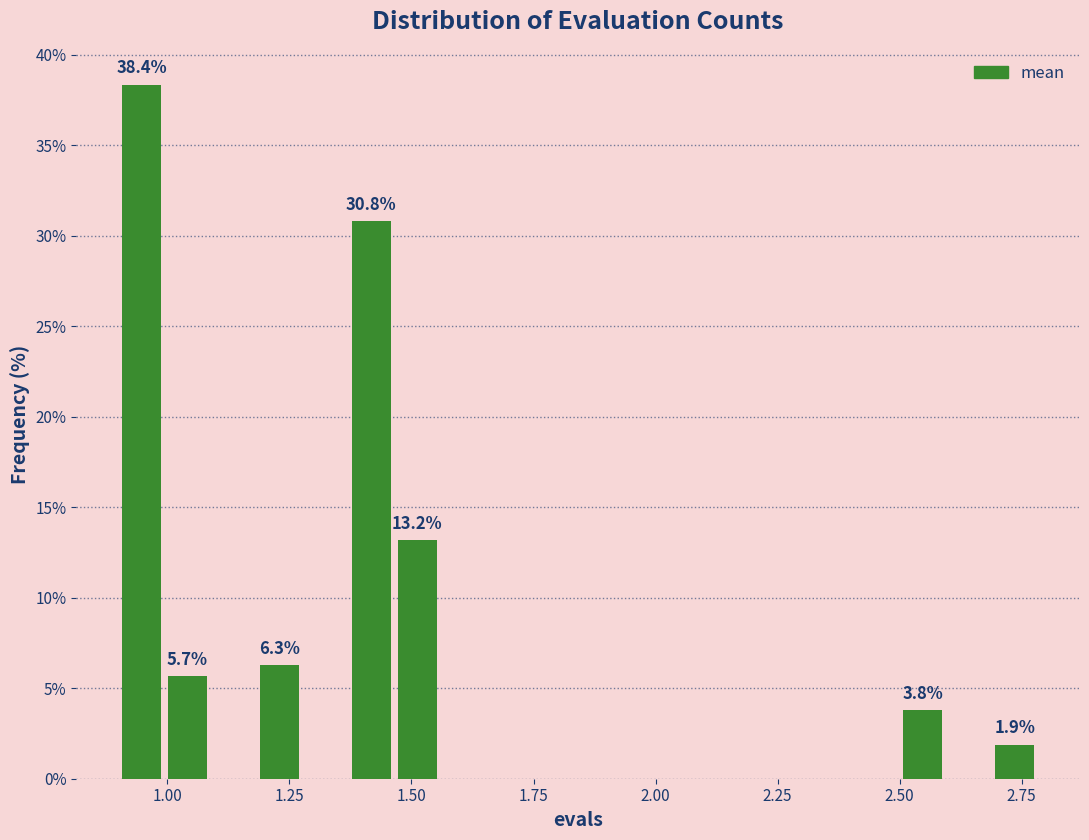

Around what value on the x-axis is the tallest bar? Give the approximate position of its centre, as read against the axis.

0.95